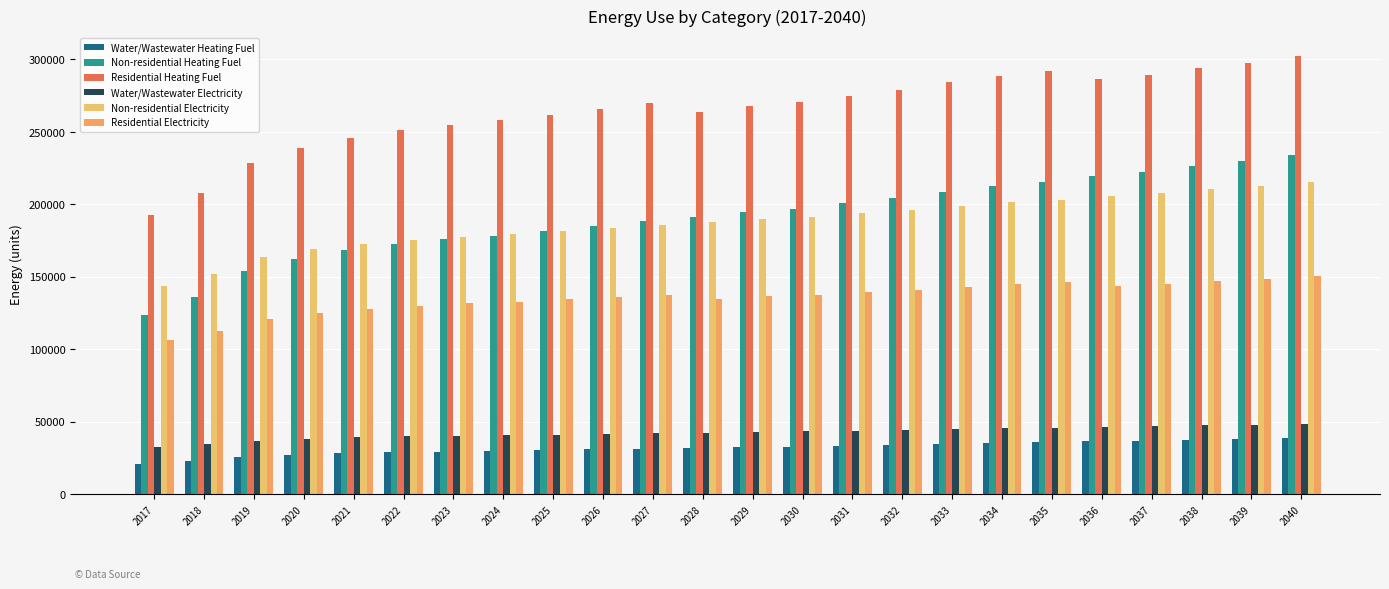

How many series are shown in this chart?

6